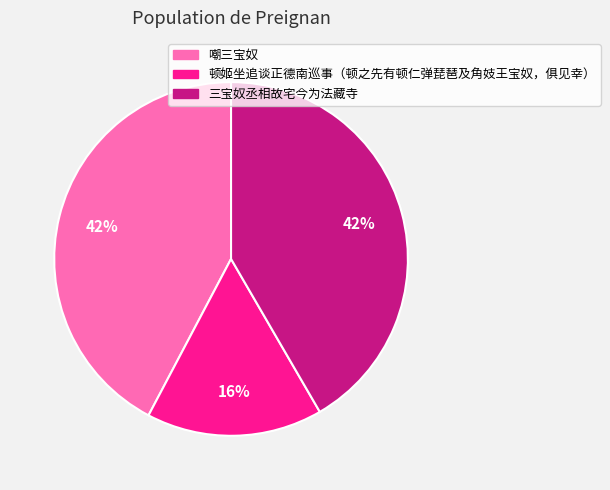

To the nearest percent, what percentage of the pie is 顿姬坐追谈正德南巡事（顿之先有顿仁弹琵琶及角妓王宝奴，俱见幸）?

16%